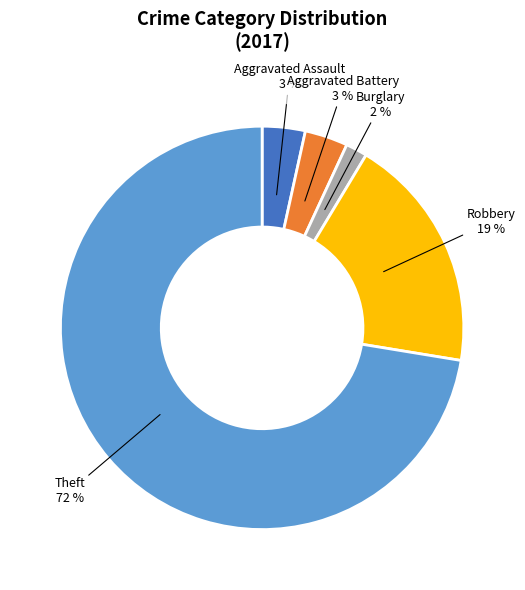

To the nearest percent, what is the difference between the largest and smallest slice percentages?

71%